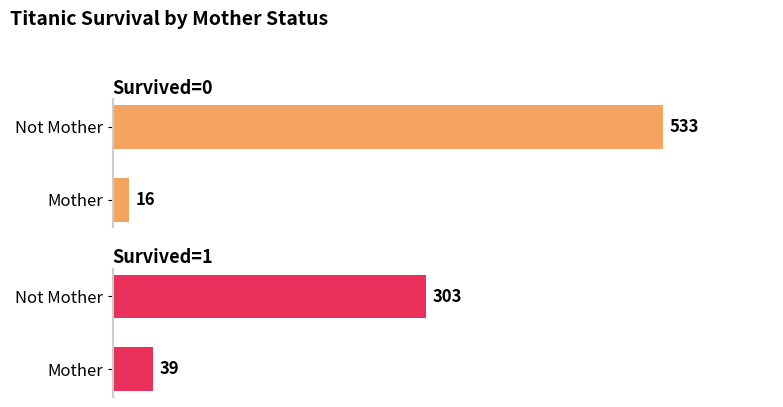

What is the total value across all series at Mother?

55